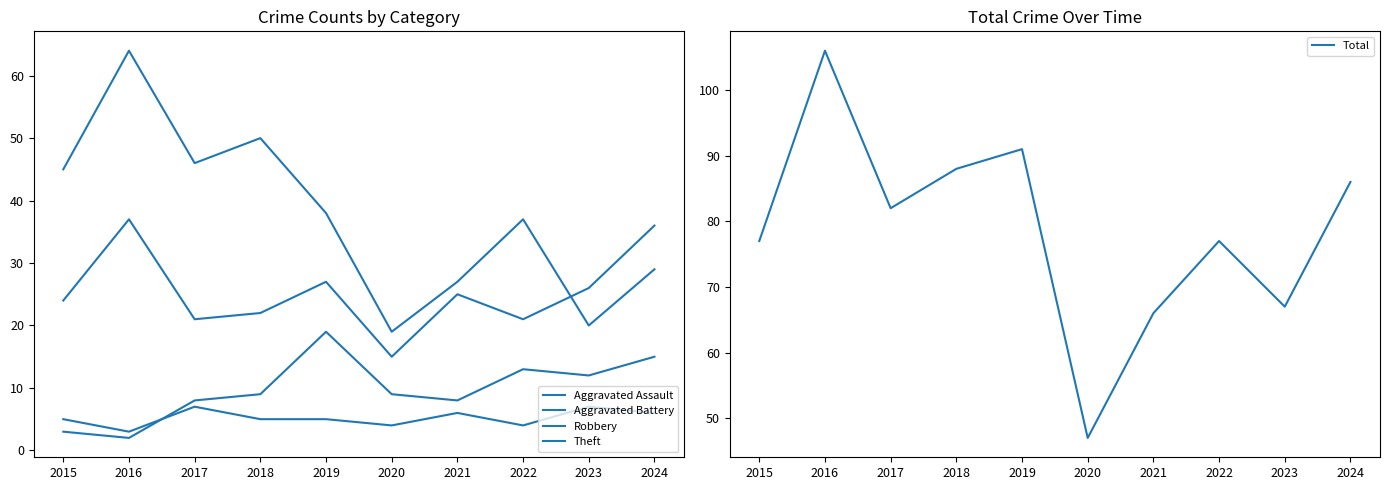

At which category does the chart reach its minimum across all series?

2016